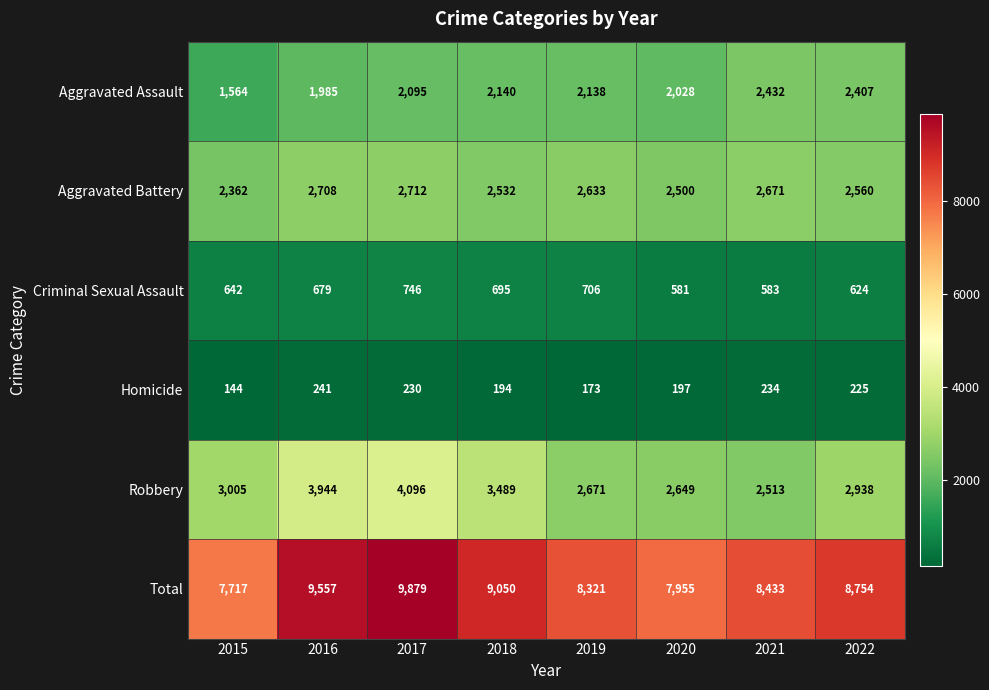

Rank the series by their maximum value, from highest to lowest.

Total, Robbery, Aggravated Battery, Aggravated Assault, Criminal Sexual Assault, Homicide